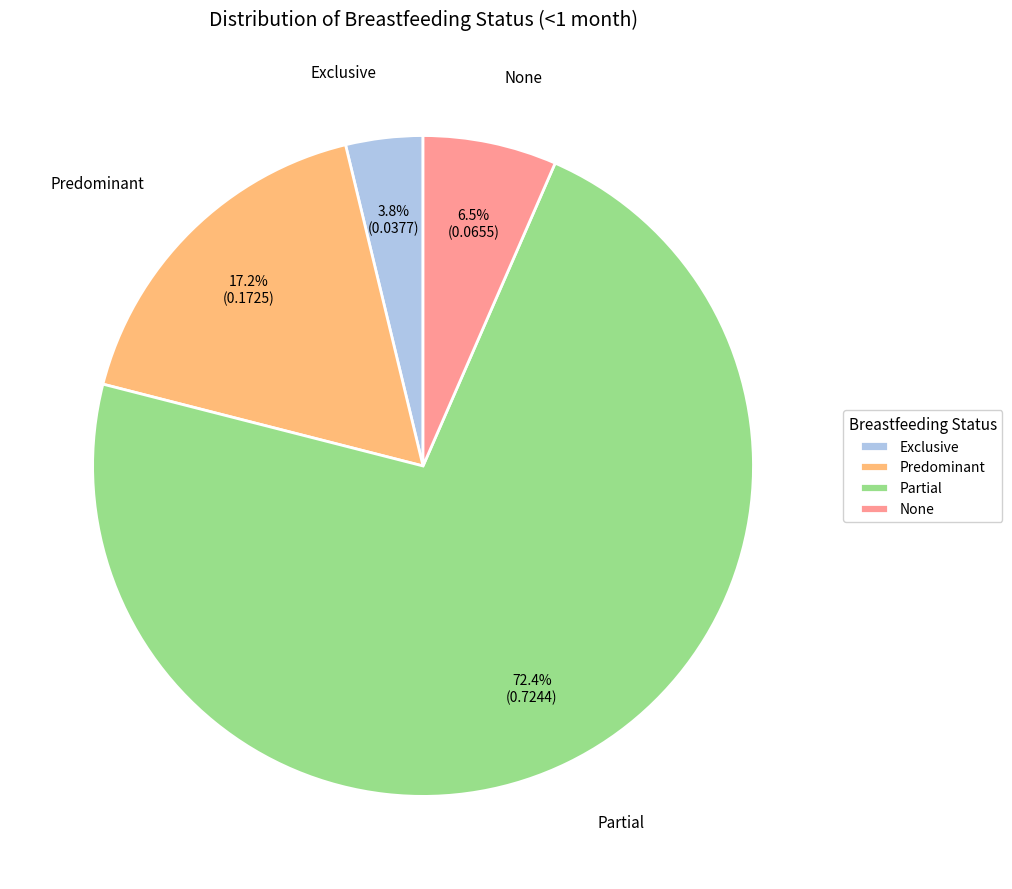

Does any single category account for the majority?

Yes